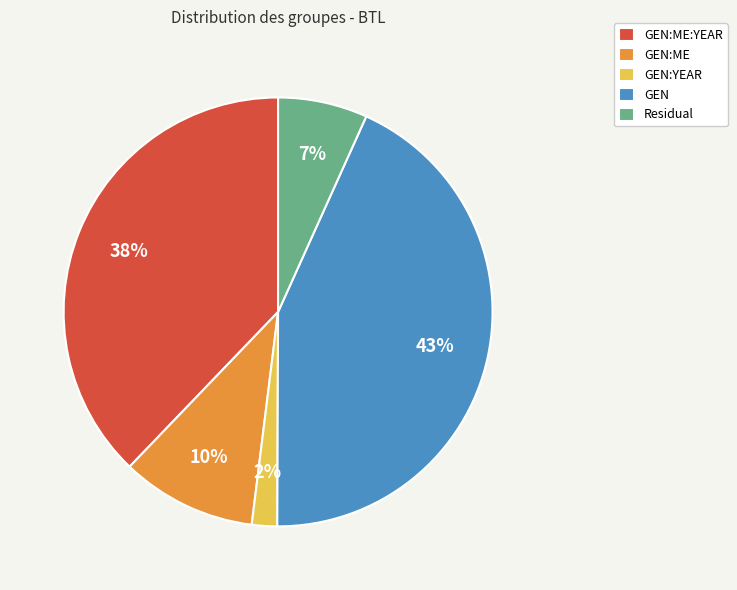

To the nearest percent, what percentage of the pie is GEN:ME:YEAR?

38%